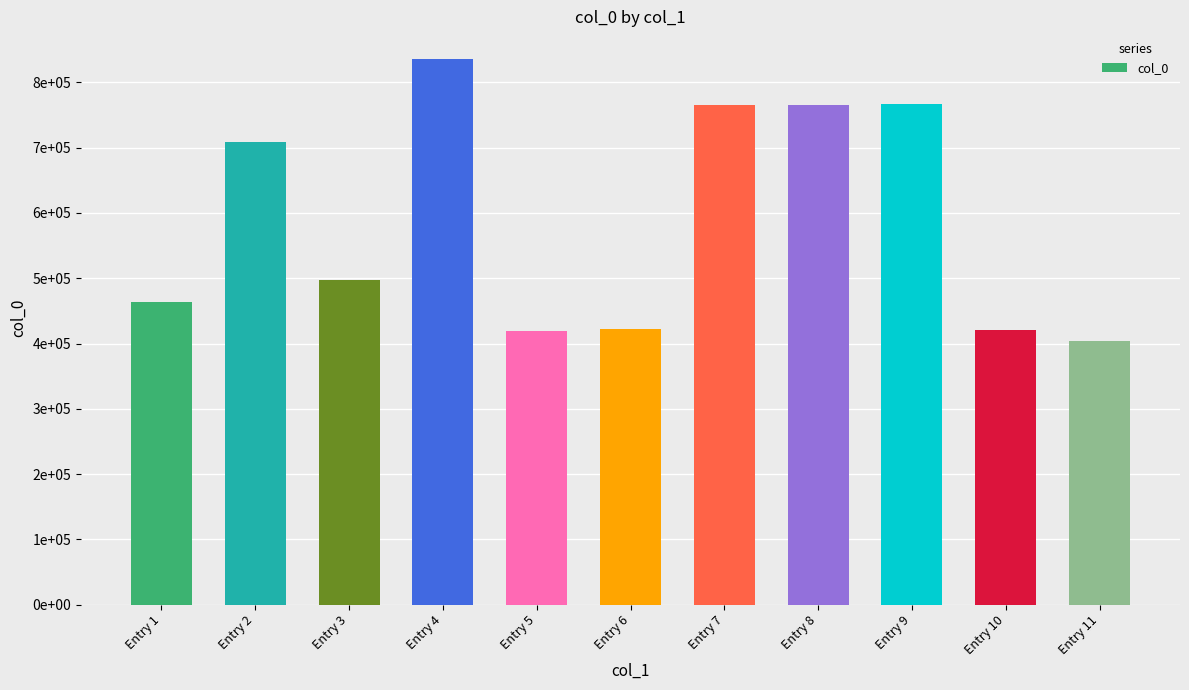

List the labels in order of value, largest first.

Entry 4, Entry 9, Entry 8, Entry 7, Entry 2, Entry 3, Entry 1, Entry 6, Entry 10, Entry 5, Entry 11